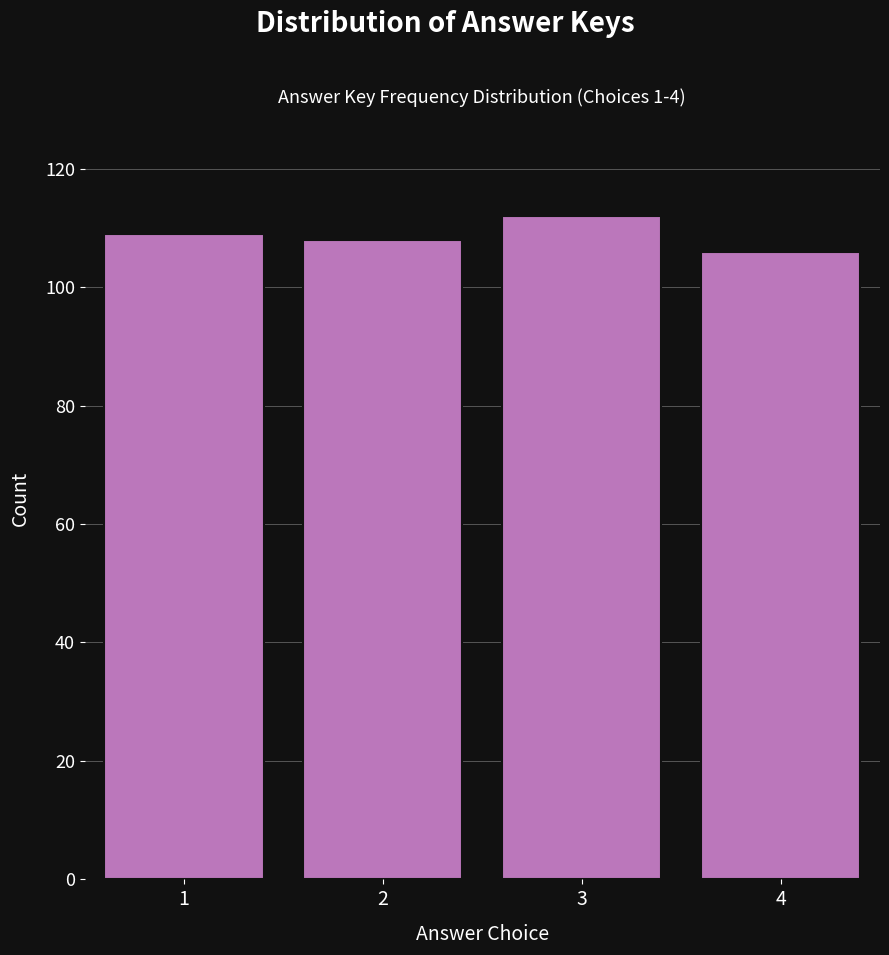

Reading left to right, transcribe all the data shown in this chart.

109	108	112	106